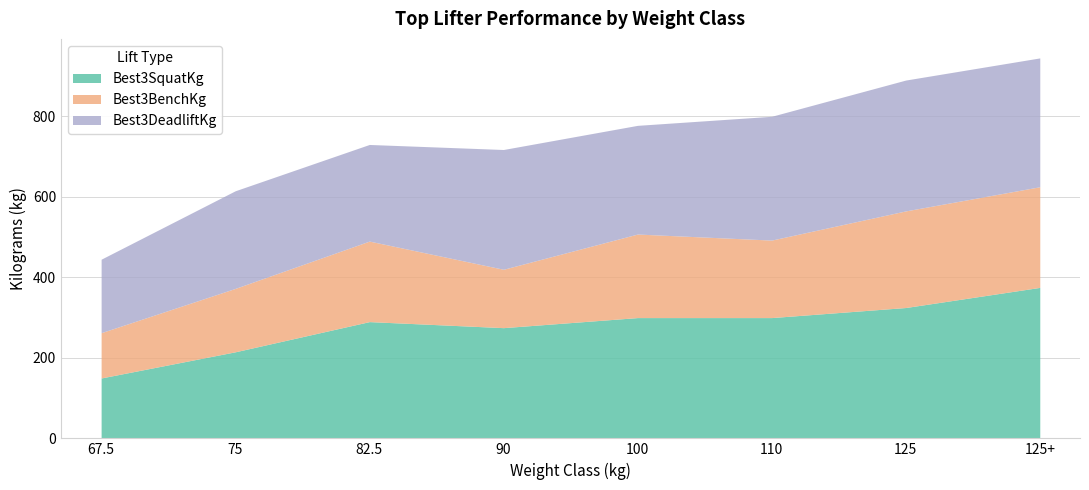

True or false: Best3DeadliftKg has a value of 182.5 at 67.5.

True